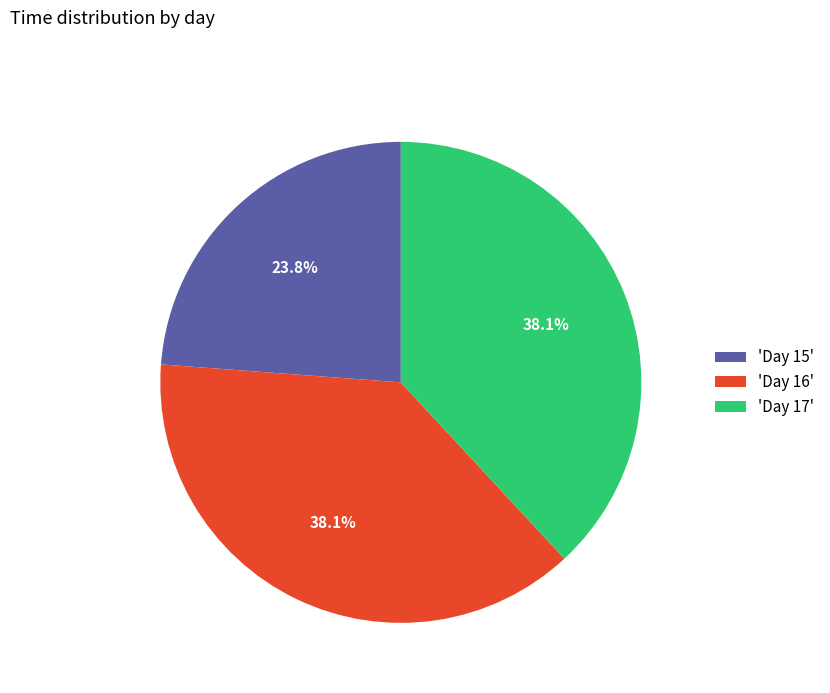

What is the smallest slice in the pie chart?

'Day 15'